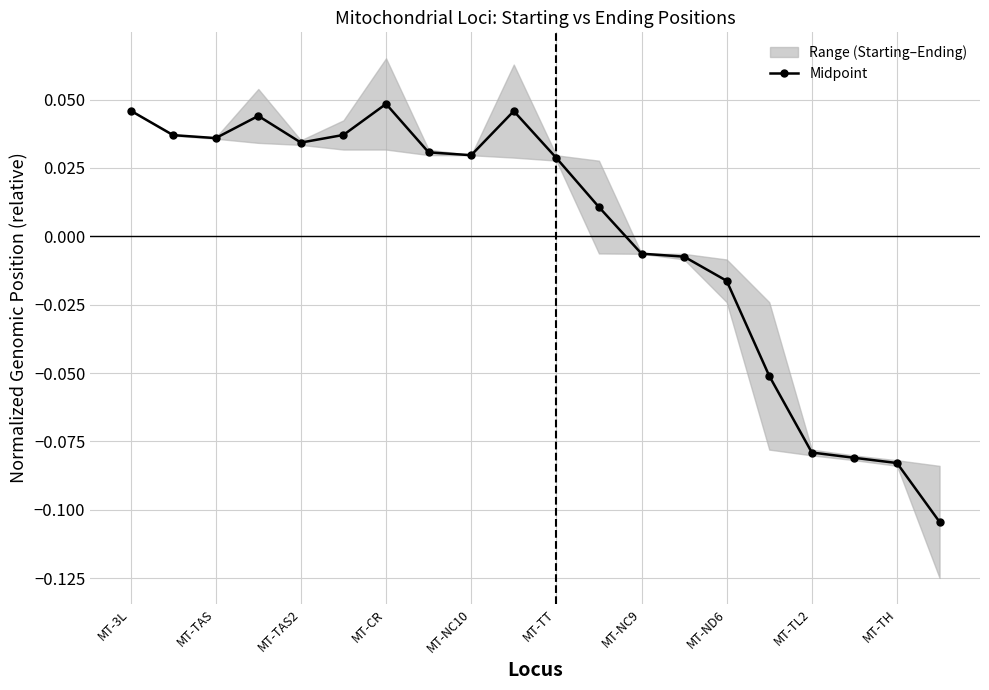

How many values are above zero?

12